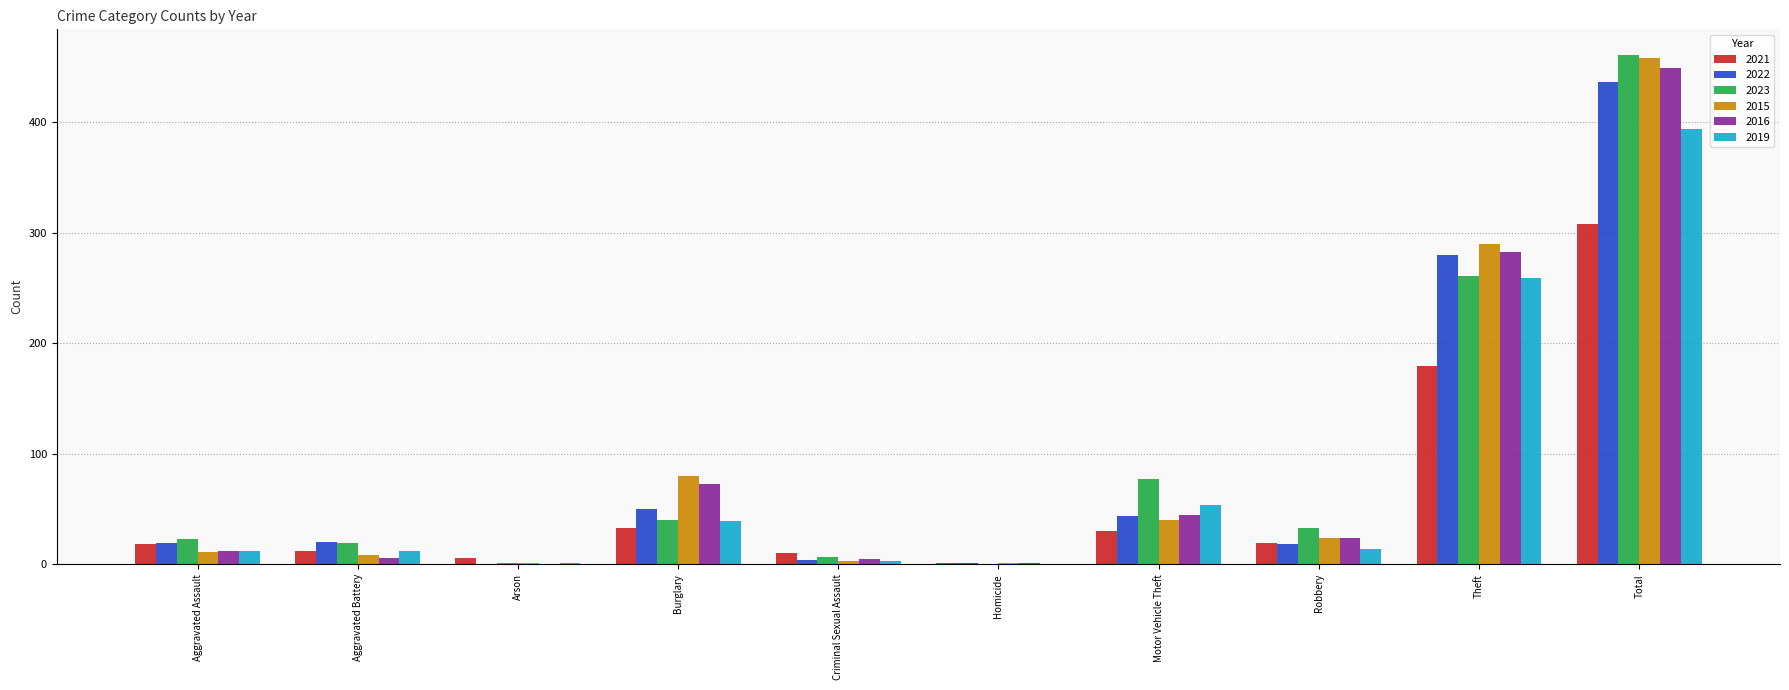

What is the sum of all 2022 values?

872